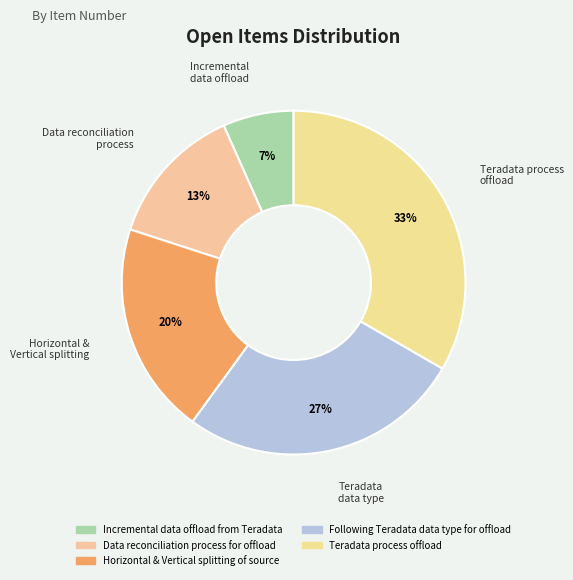

Is it true that Data reconciliation process for offload is 20% of the pie?

False